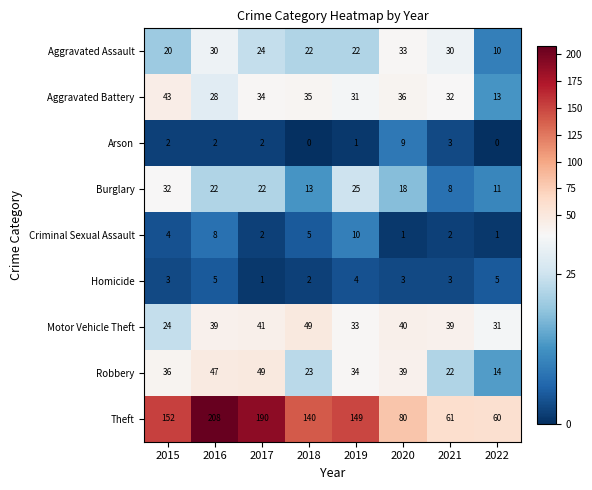

What is the greatest value displayed?

208